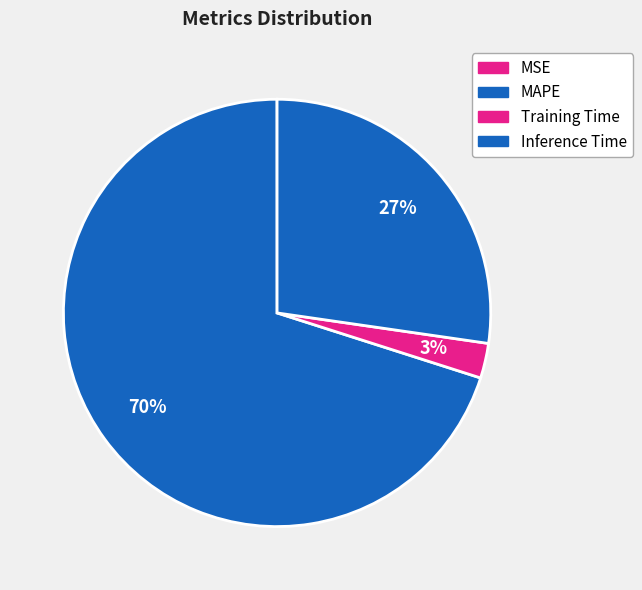

Rank the categories by value from highest to lowest.

MAPE, Inference Time, Training Time, MSE